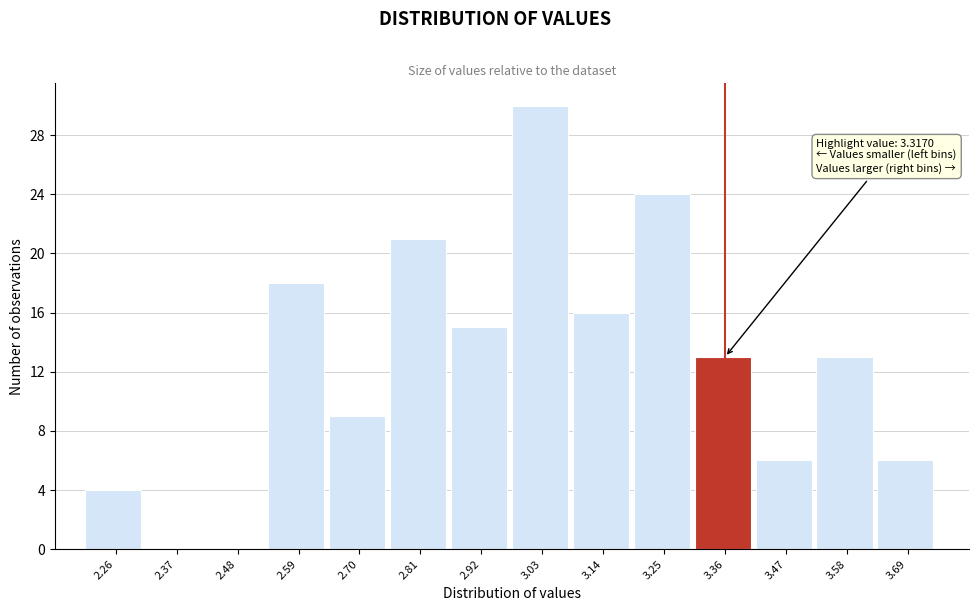

Which range on the x-axis has the tallest bar?

2.98 to 3.08